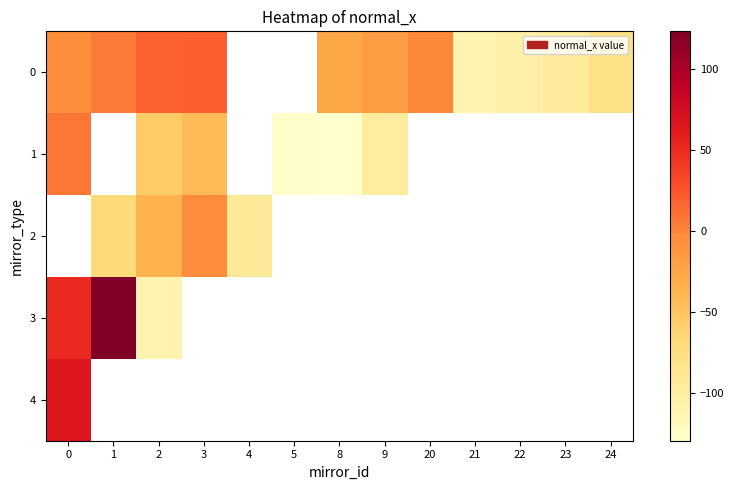

Which category has the lowest value across all series?

8